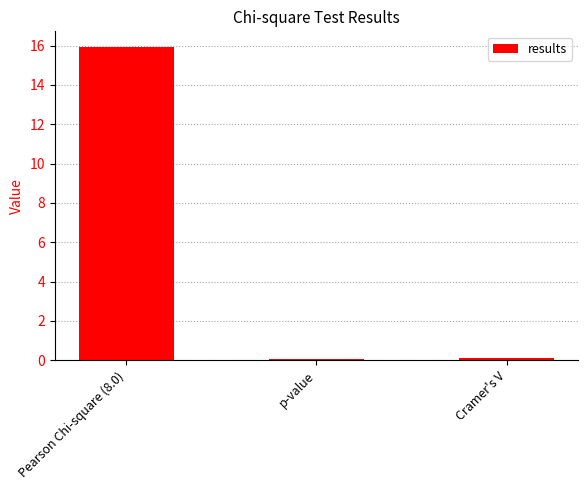

Is it true that the value at p-value is 0.0?

True